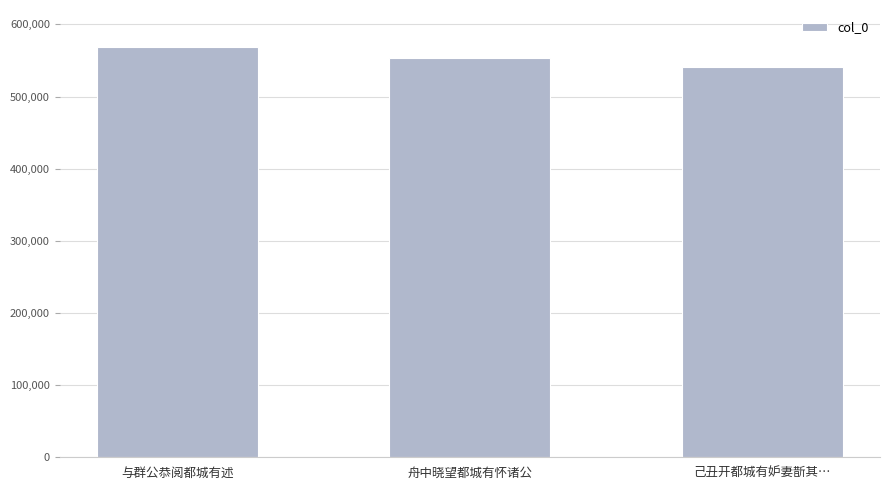

The value at 舟中晓望都城有怀诸公 is 553679. True or false?

True